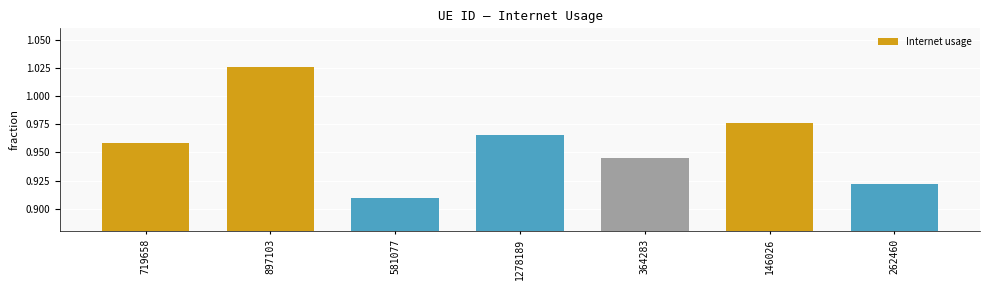

List the labels in order of value, smallest first.

581077, 262460, 364283, 719658, 1278189, 146026, 897103